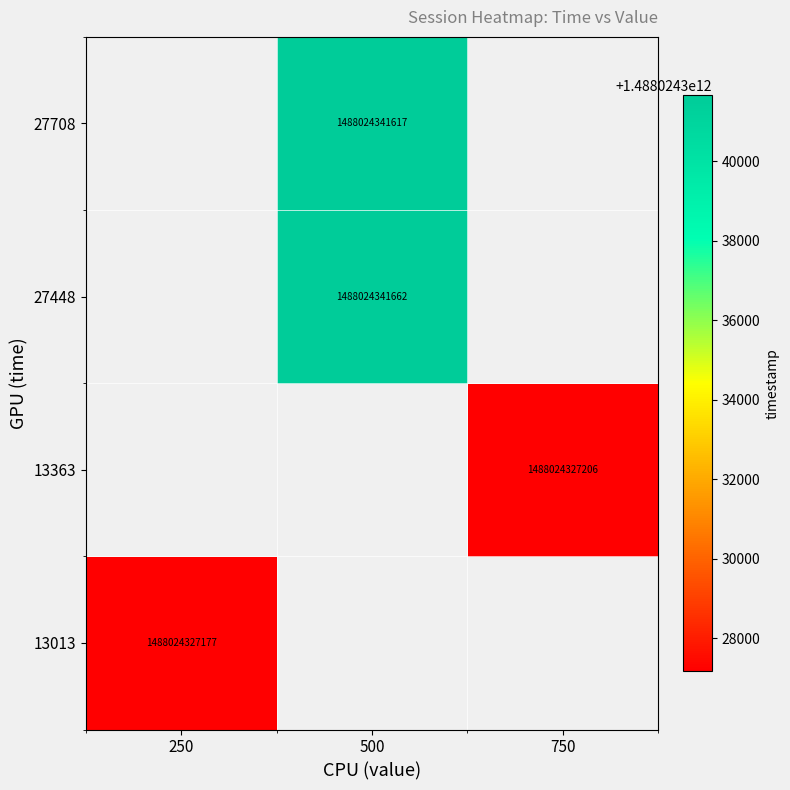

Which has a higher value, timestamp or 3?

timestamp